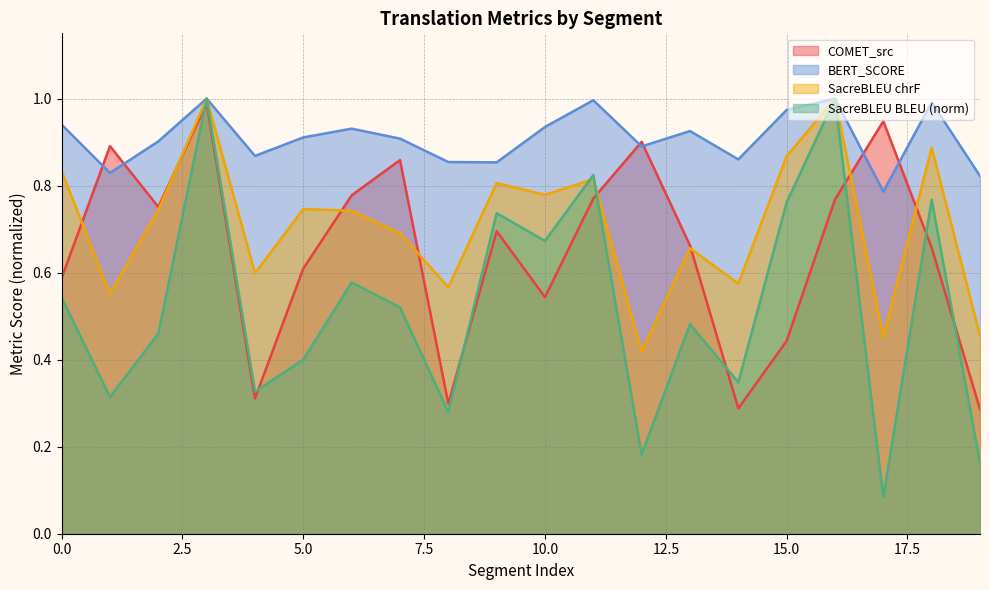

At how many categories does at least one series exceed 0?

20